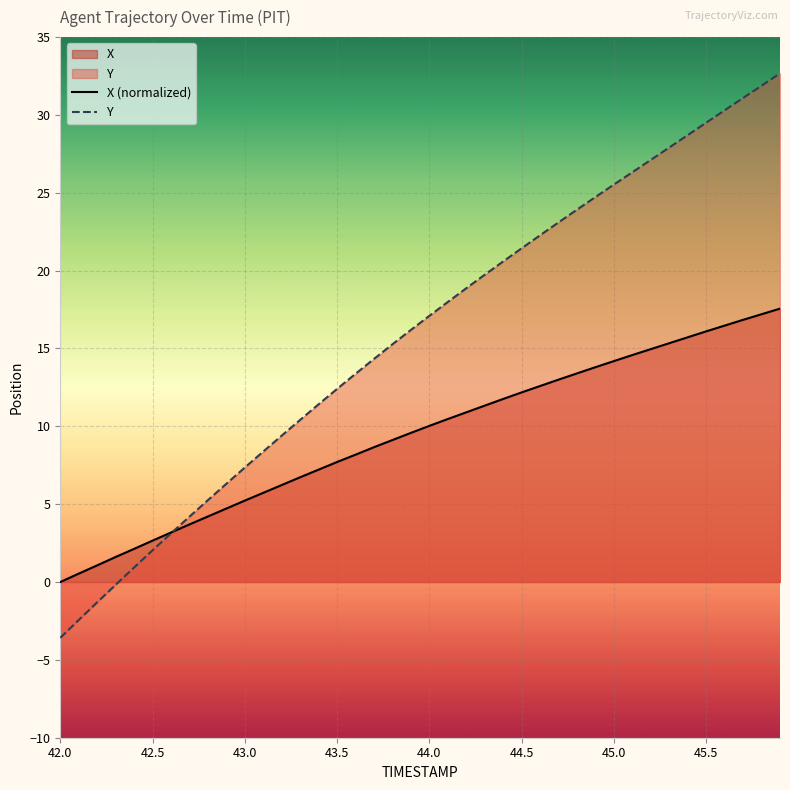

Which series has the largest total across all categories?

Y